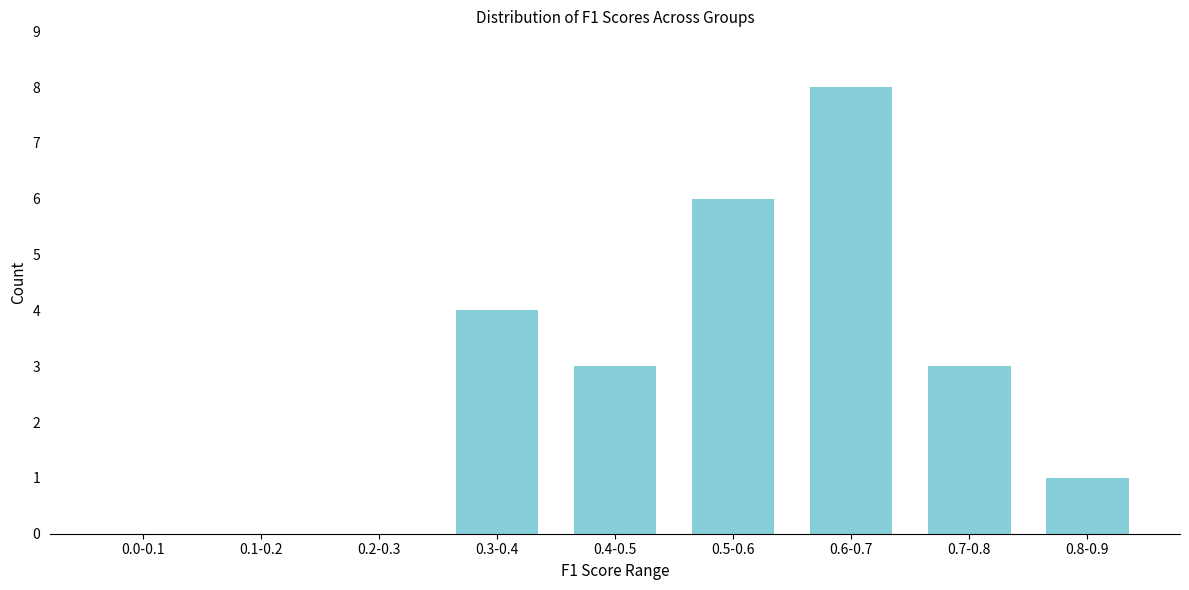

Reading right to left, transcribe all the data shown in this chart.

0.8-0.9=1	0.7-0.8=3	0.6-0.7=8	0.5-0.6=6	0.4-0.5=3	0.3-0.4=4	0.2-0.3=0	0.1-0.2=0	0.0-0.1=0